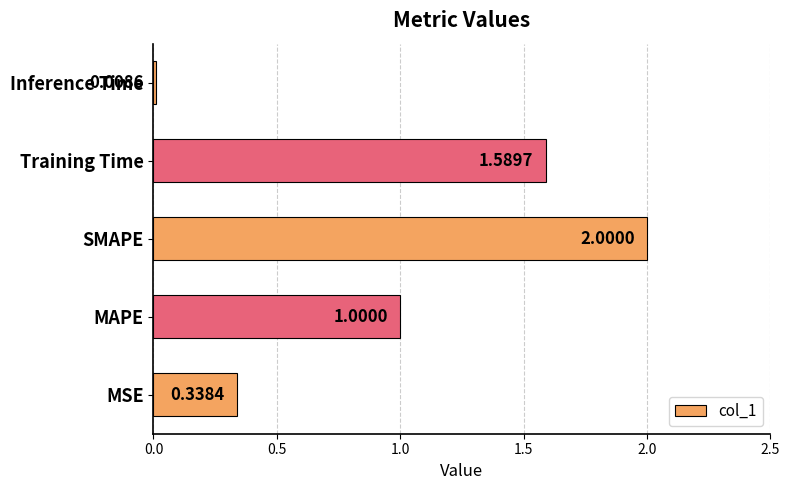

What is the difference between the maximum and minimum values?

2.0